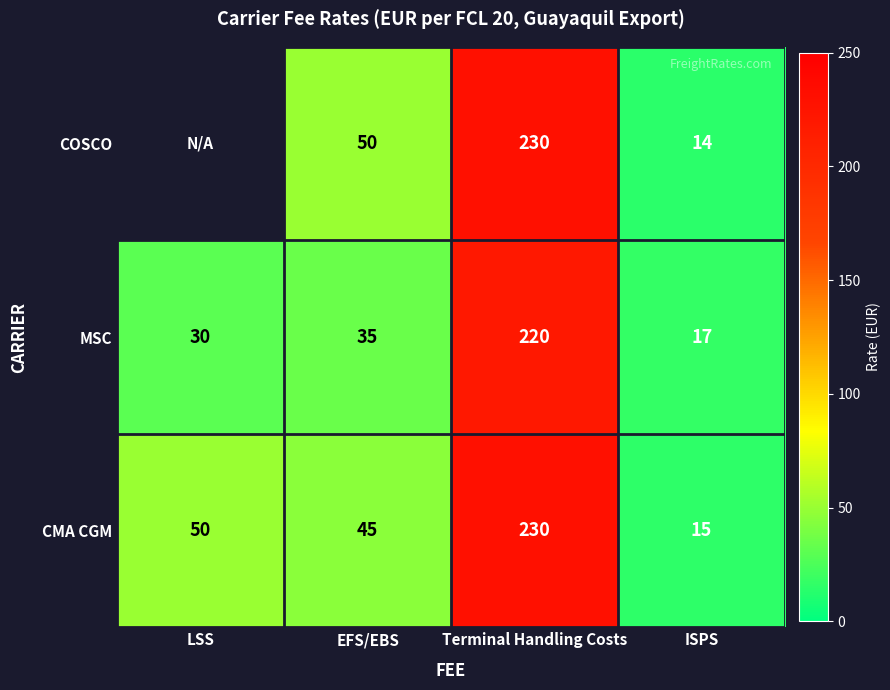

At ISPS, list the series in order from smallest to largest.

COSCO, CMA CGM, MSC